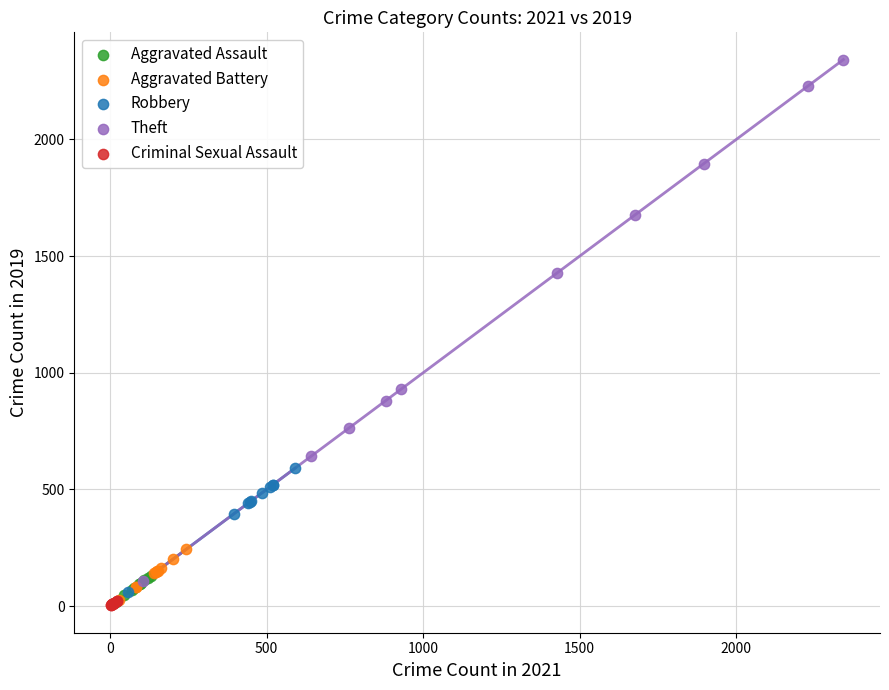

Which series reaches the maximum Y coordinate?

Theft